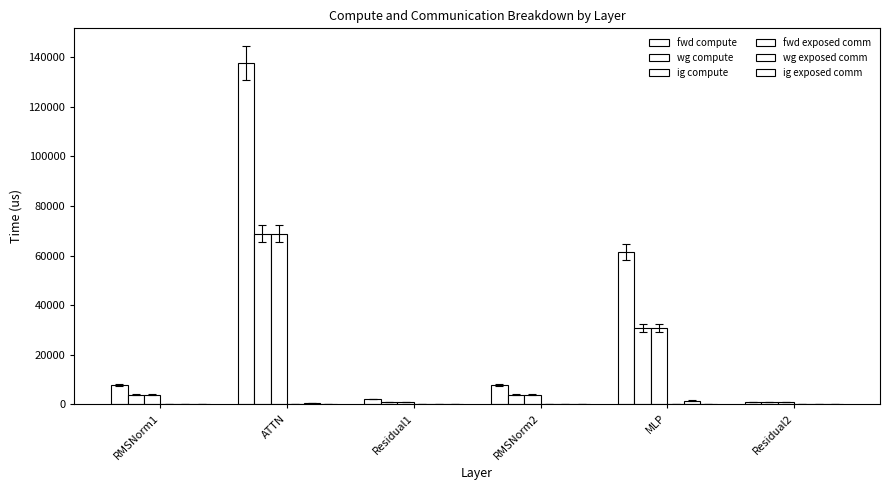

Where is wg compute nearest to the value 34895?

MLP